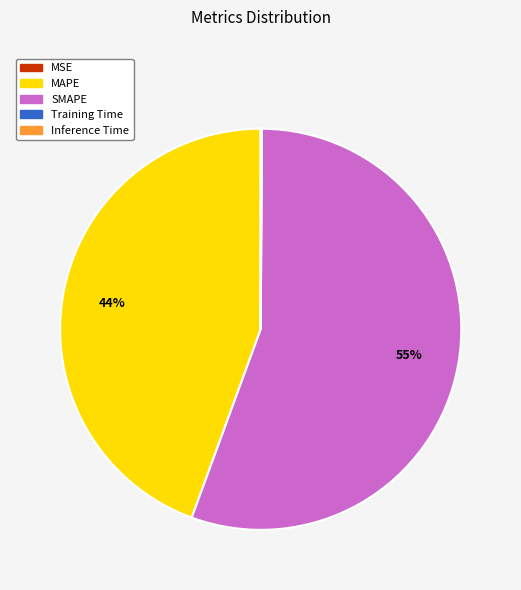

To the nearest percent, what portion does MAPE represent?

44%